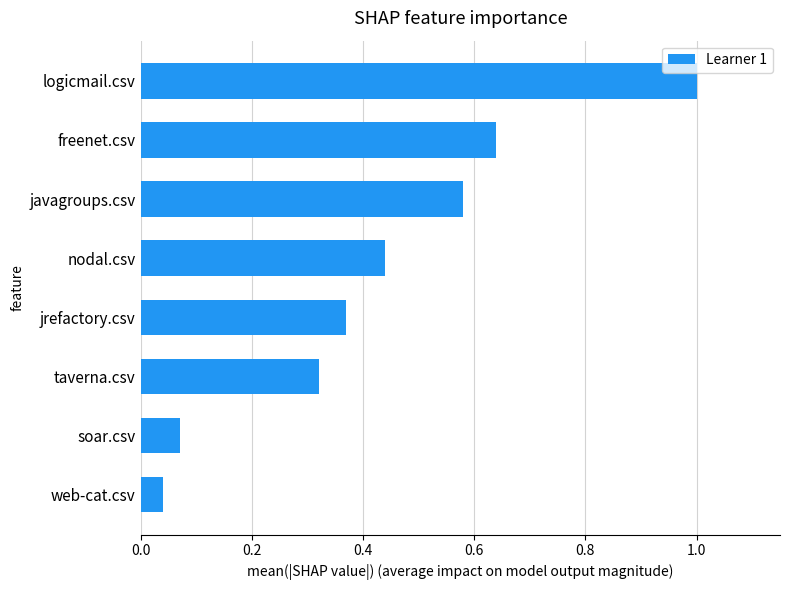

How many data points does each series have?

8